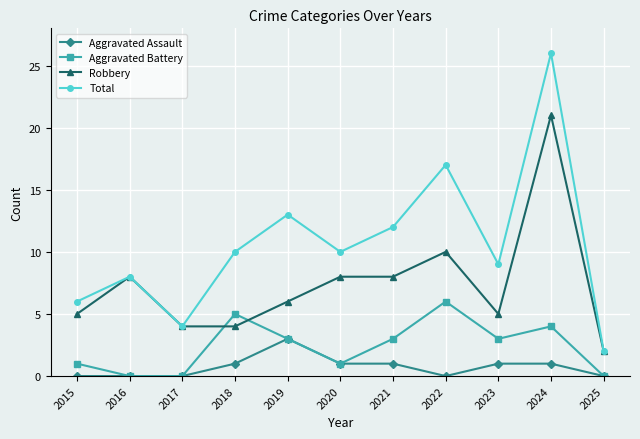

Reading left to right, transcribe all the data shown in this chart.

Aggravated Assault: 0	0	0	1	3	1	1	0	1	1	0
Aggravated Battery: 1	0	0	5	3	1	3	6	3	4	0
Robbery: 5	8	4	4	6	8	8	10	5	21	2
Total: 6	8	4	10	13	10	12	17	9	26	2